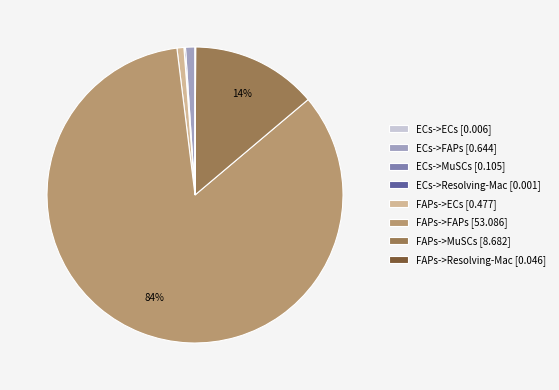

What is the majority slice?

FAPs->FAPs